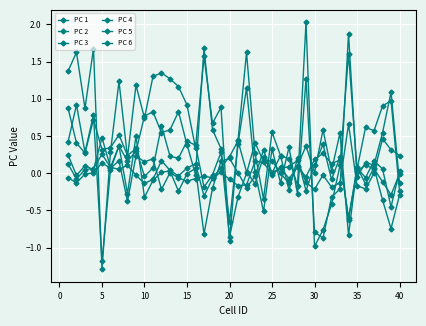

True or false: PC 1 and PC 3 cross at least once.

True